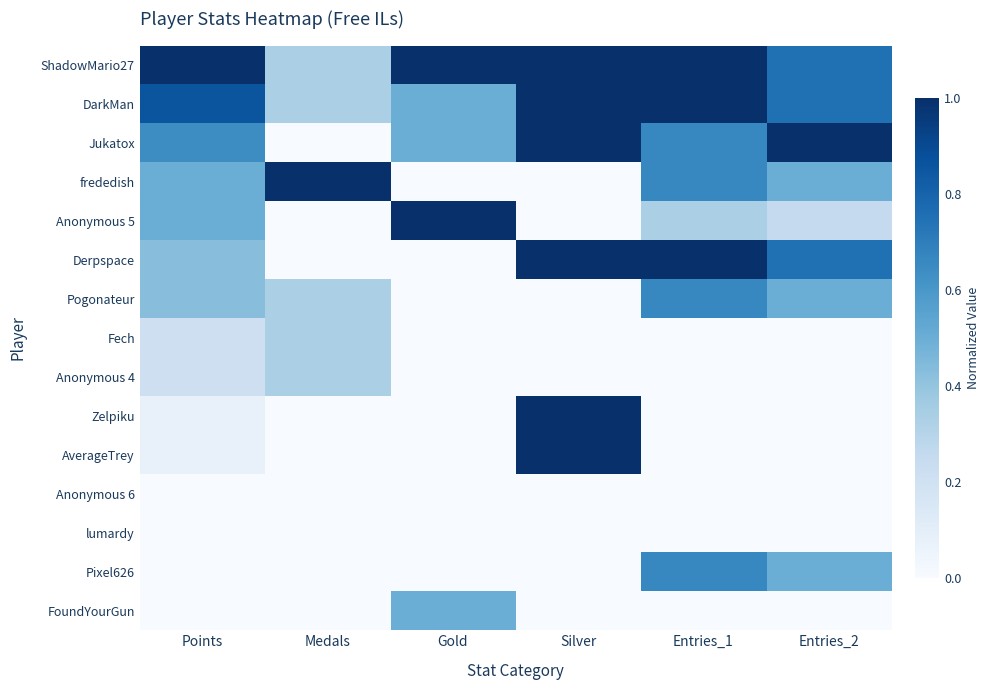

How many distinct data groups are displayed?

15